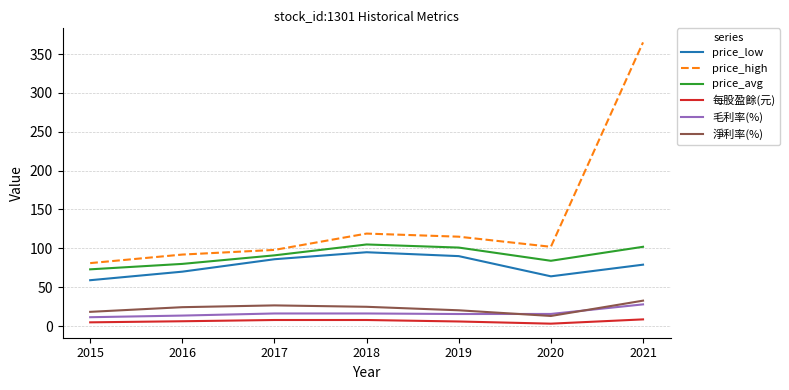

At how many categories does at least one series exceed 251?

1